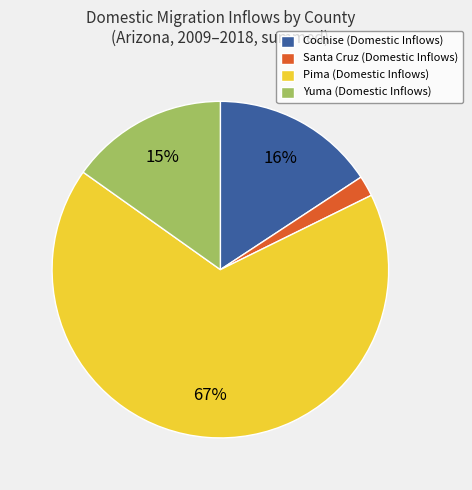

To the nearest percent, what is the difference between the Pima (Domestic Inflows) and Santa Cruz (Domestic Inflows) slice percentages?

65%